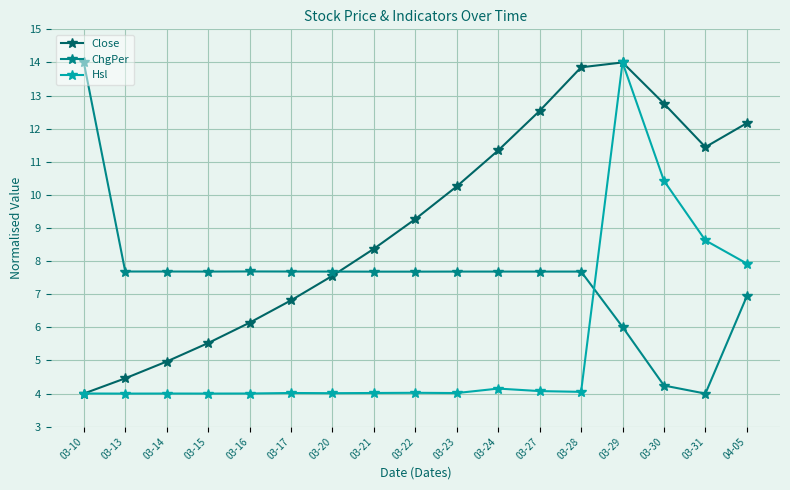

What is the maximum value shown in the chart?

14.0